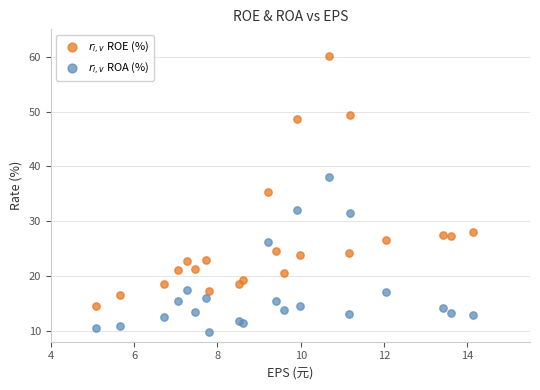

Across all series, what Y value is closest to 34?

35.4